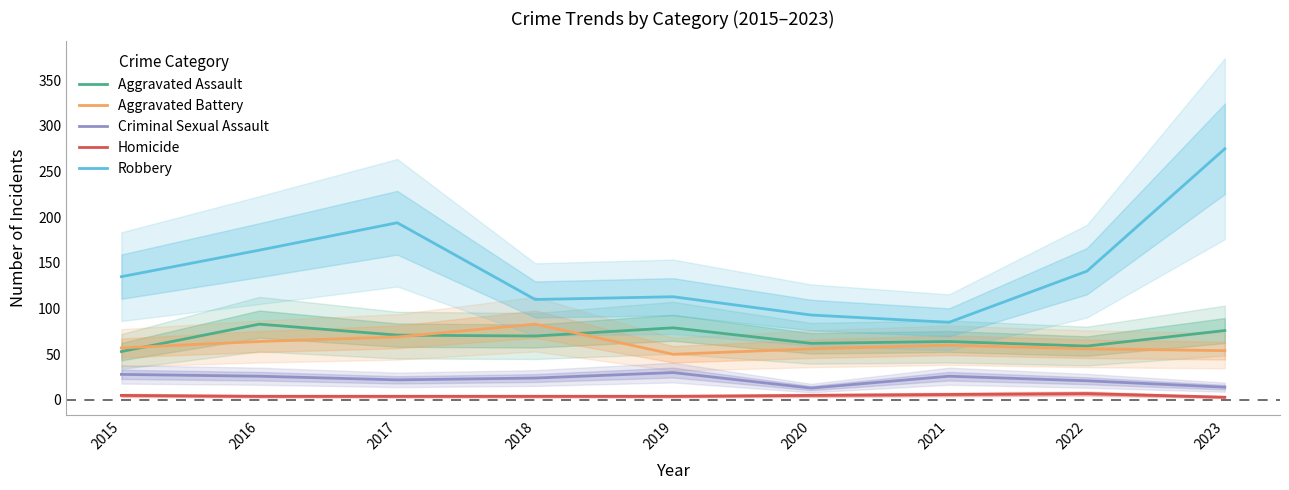

True or false: Aggravated Assault and Homicide intersect in this chart.

False